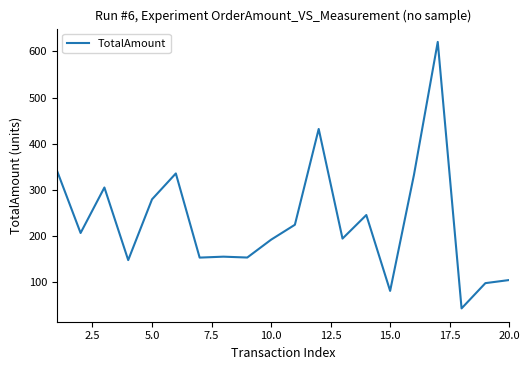

What is the greatest value displayed?

620.6